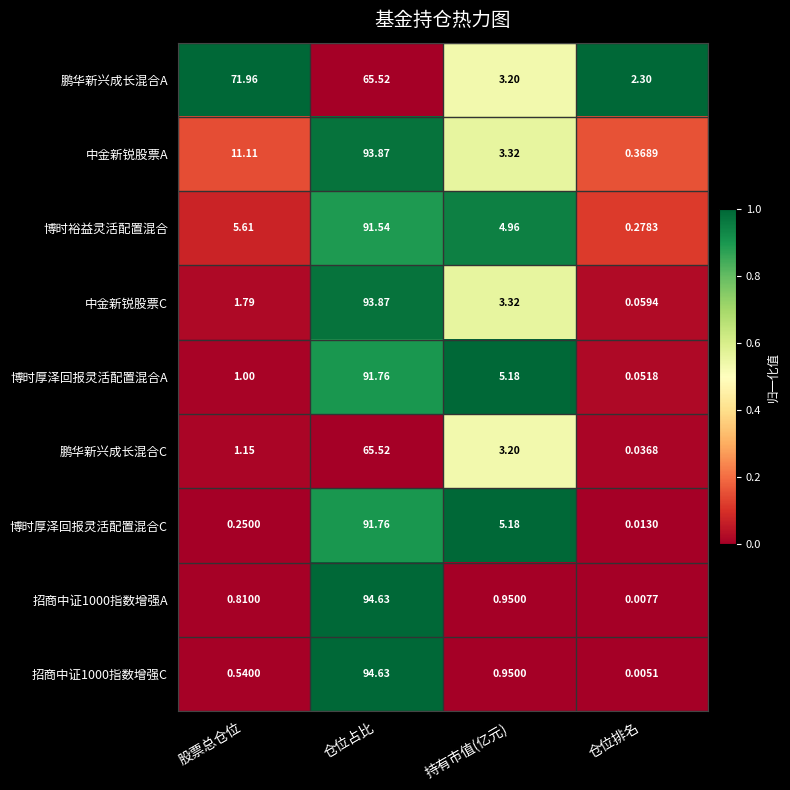

Rank the categories by 招商中证1000指数增强C value from highest to lowest.

仓位占比, 持有市值(亿元), 股票总仓位, 仓位排名